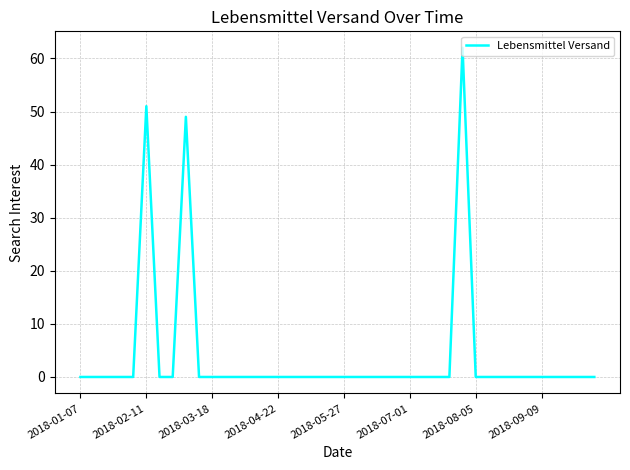

What is the average value?

4